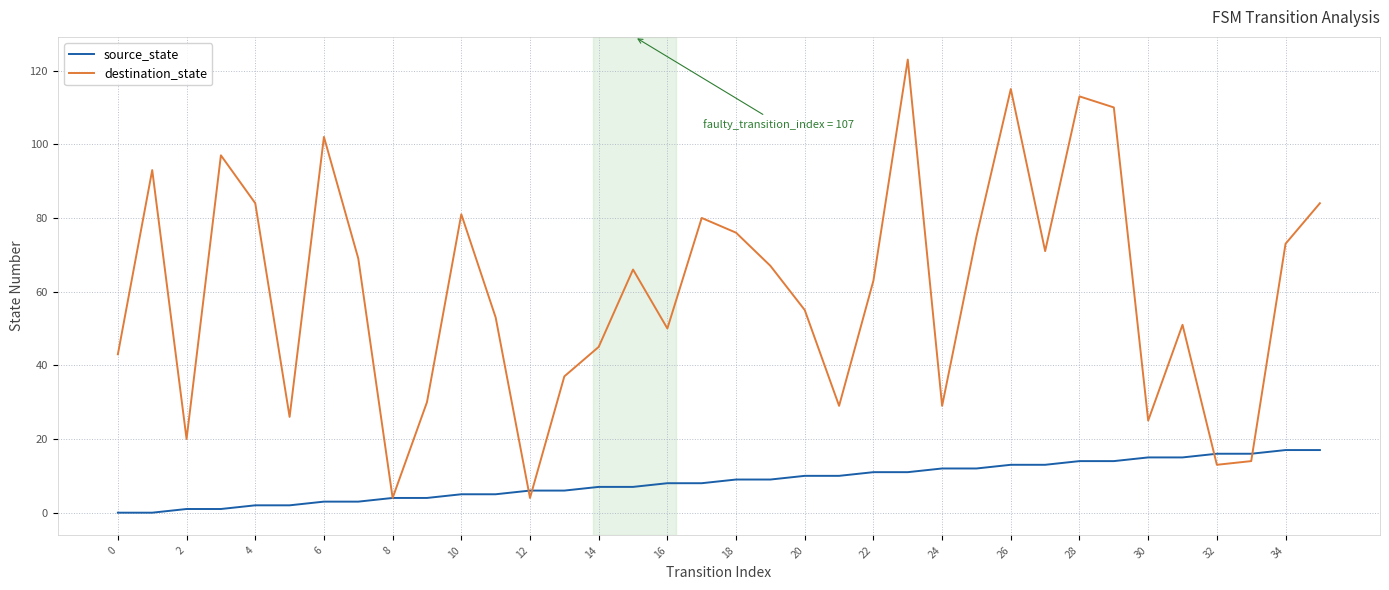

Which series ends up on top after the final intersection of source_state and destination_state?

destination_state